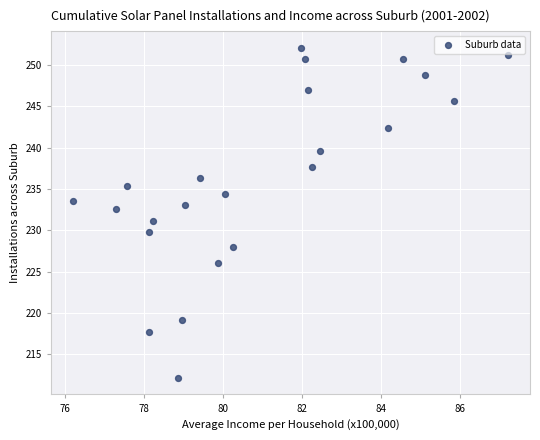

What is the range of X values (max minus min)?

11.0